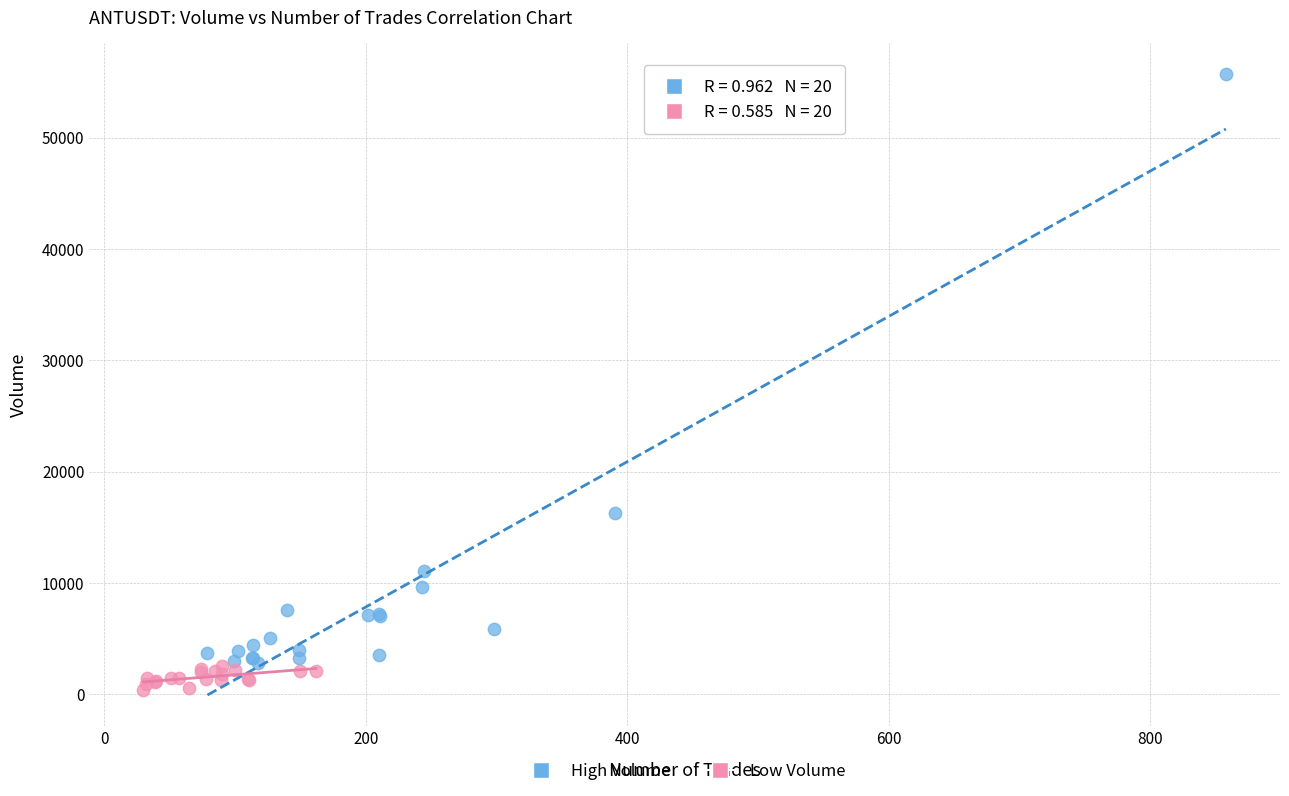

Which series contains the highest Y value?

High Volume